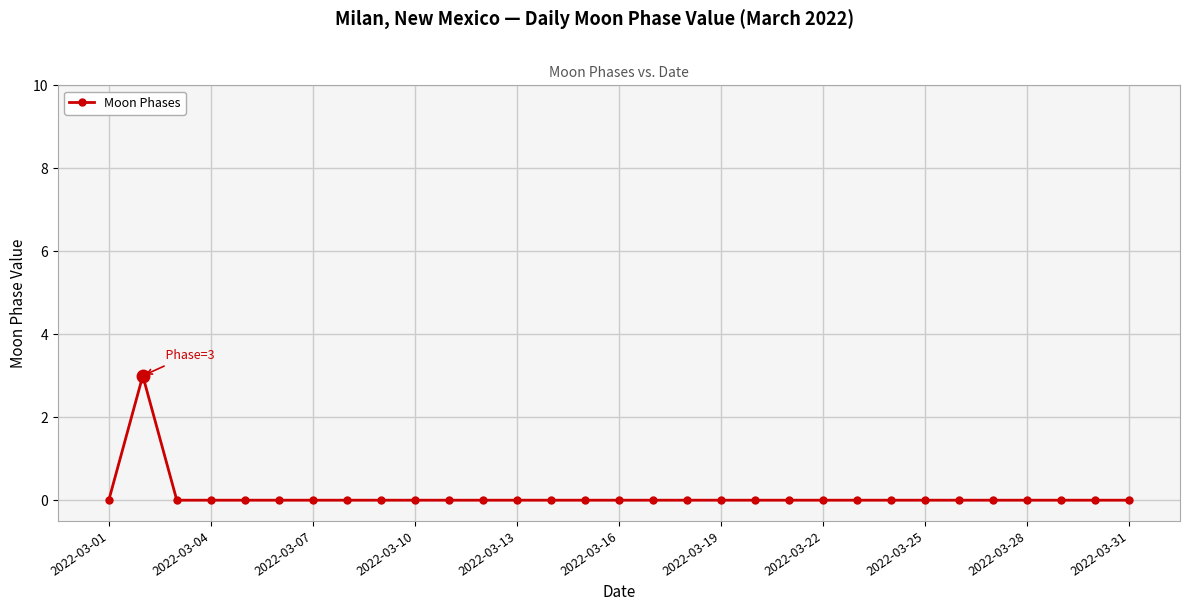

Reading left to right, list all the values displayed in this chart.

0	3	0	0	0	0	0	0	0	0	0	0	0	0	0	0	0	0	0	0	0	0	0	0	0	0	0	0	0	0	0